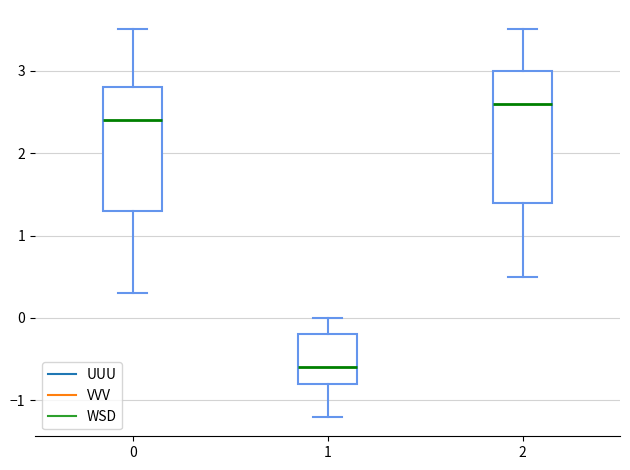

Reading left to right, transcribe this box plot: for each box, give where its median line is, the range the box spans, and where its two whiskers end, as read against the y-axis. The values are not printed on the chart, so give them approximately, as read against the axis.

0: median 2.4, box 1.3 to 2.8, whiskers 0.3 to 3.5
1: median -0.6, box -0.8 to -0.2, whiskers -1.2 to 0.0
2: median 2.6, box 1.4 to 3.0, whiskers 0.5 to 3.5